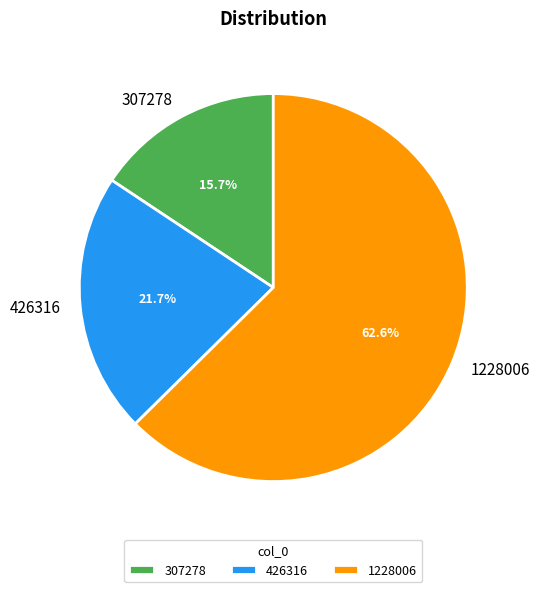

Is it true that 307278 is 25% of the pie?

False